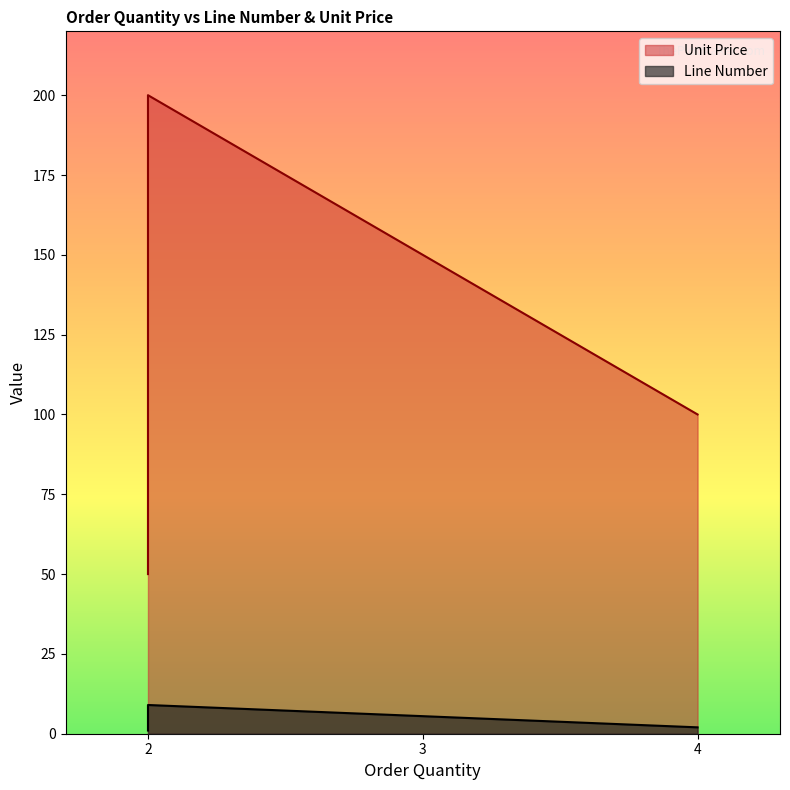

What is the maximum value for Unit Price?

200